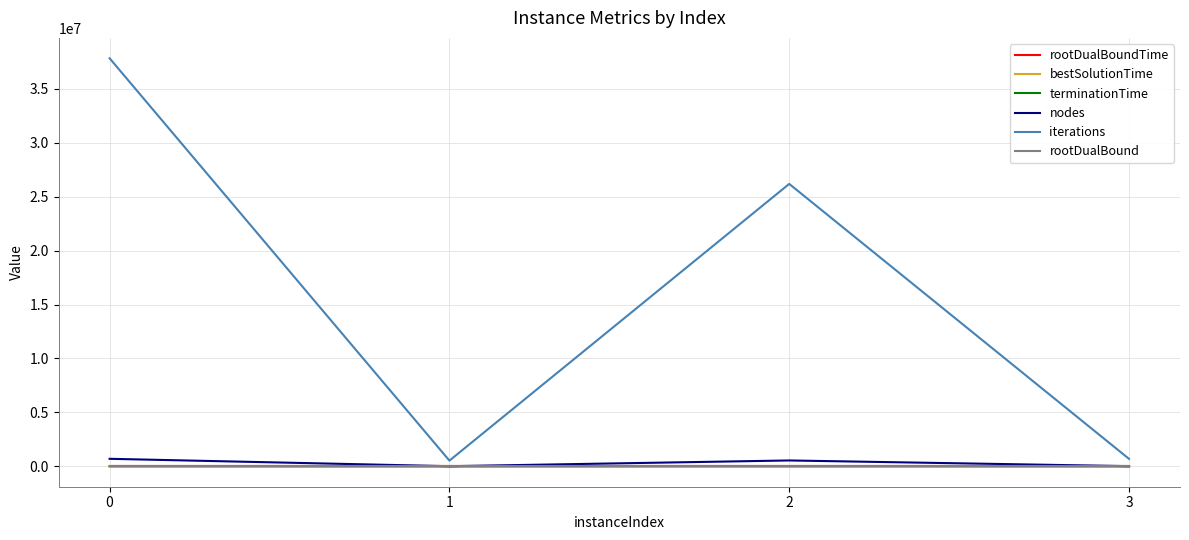

Between 2 and 3, which series saw the biggest shift?

iterations